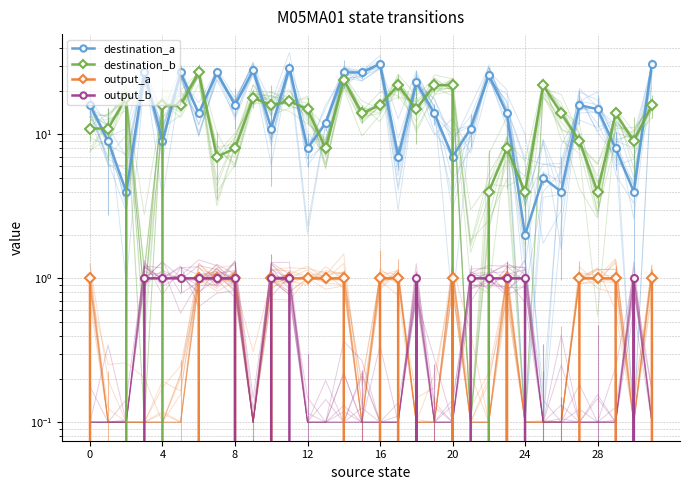

What is the label of the 28th point from the left?

27